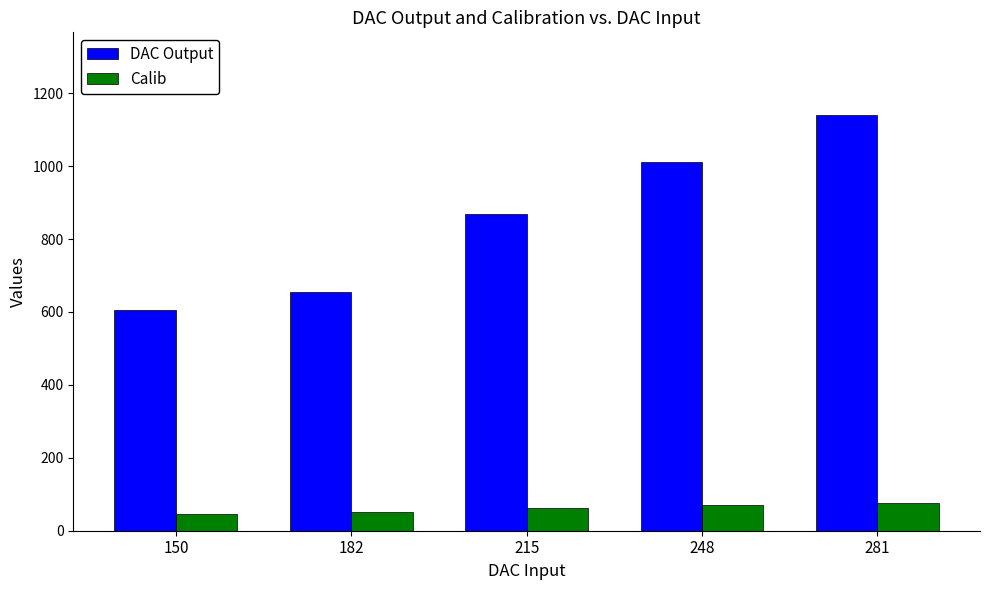

Which series has the largest total across all categories?

DAC Output